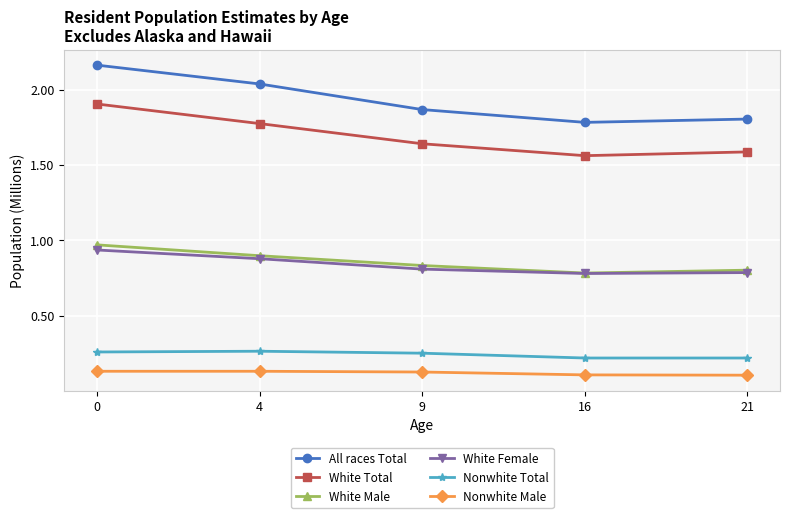

What is the difference between the highest and lowest values at 9?

1.7